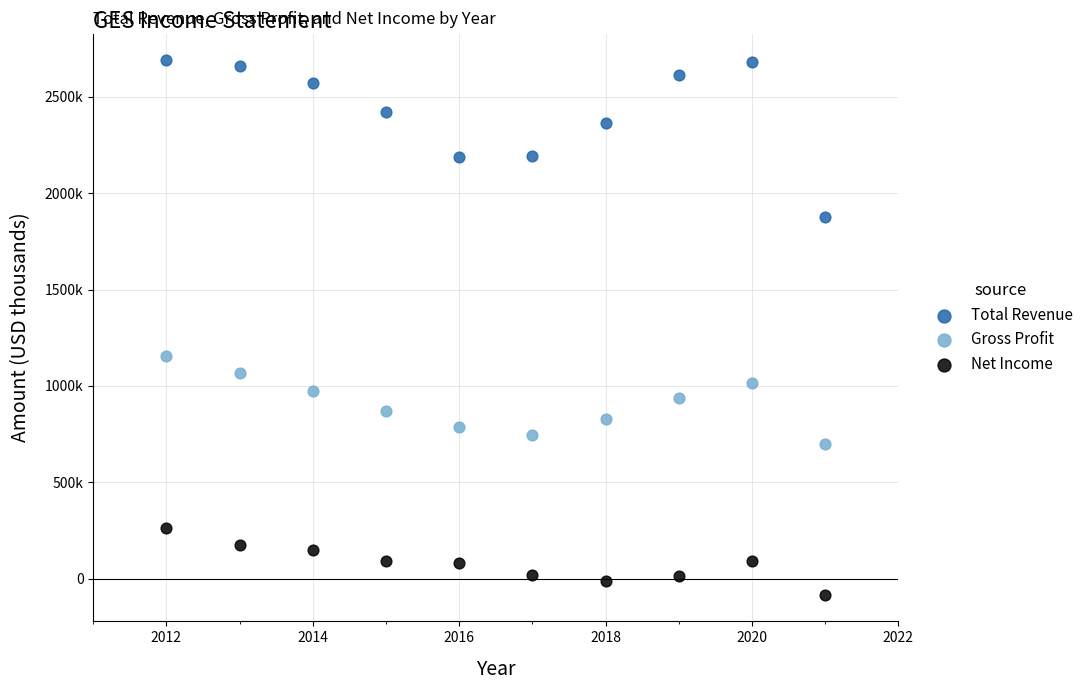

Which series has the widest spread of Y values?

Total Revenue